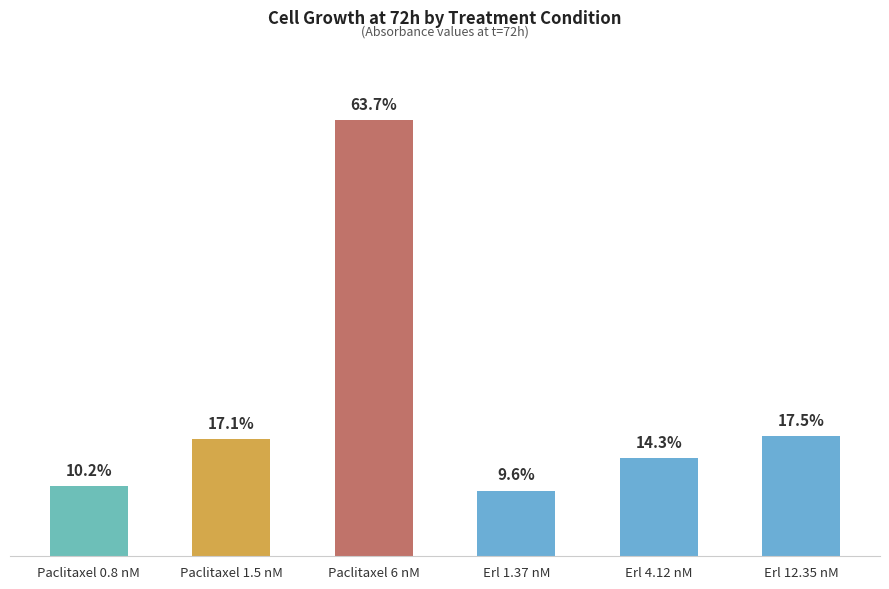

Which label corresponds to the smallest value in the chart?

Erl 1.37 nM